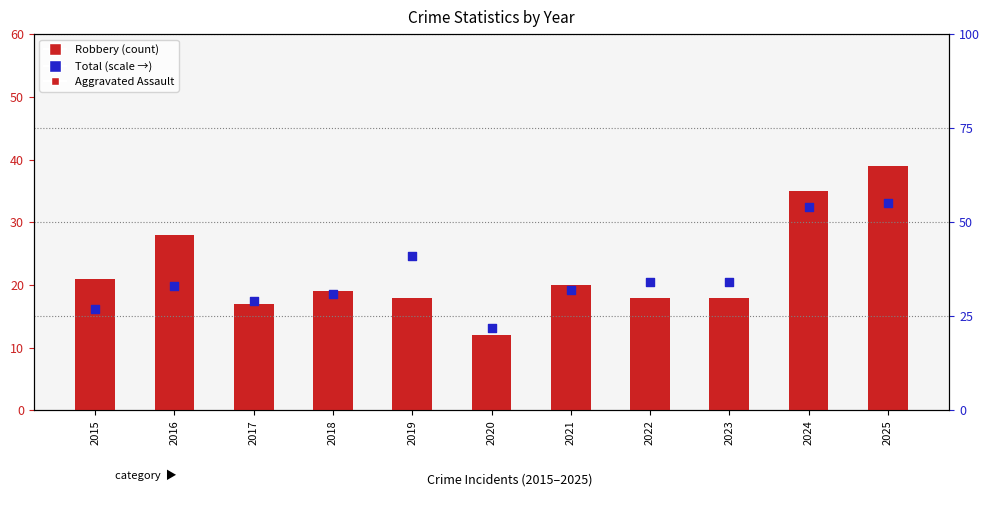

Is the value of Robbery at 2017 greater than the value of Total at 2021?

No